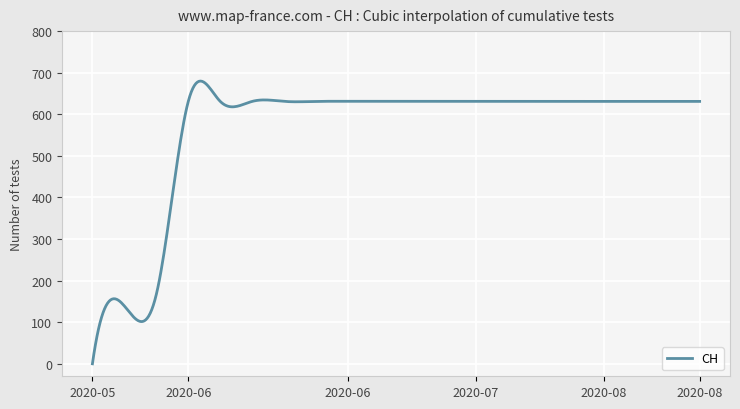

What is the difference between the maximum and minimum values?

679.9